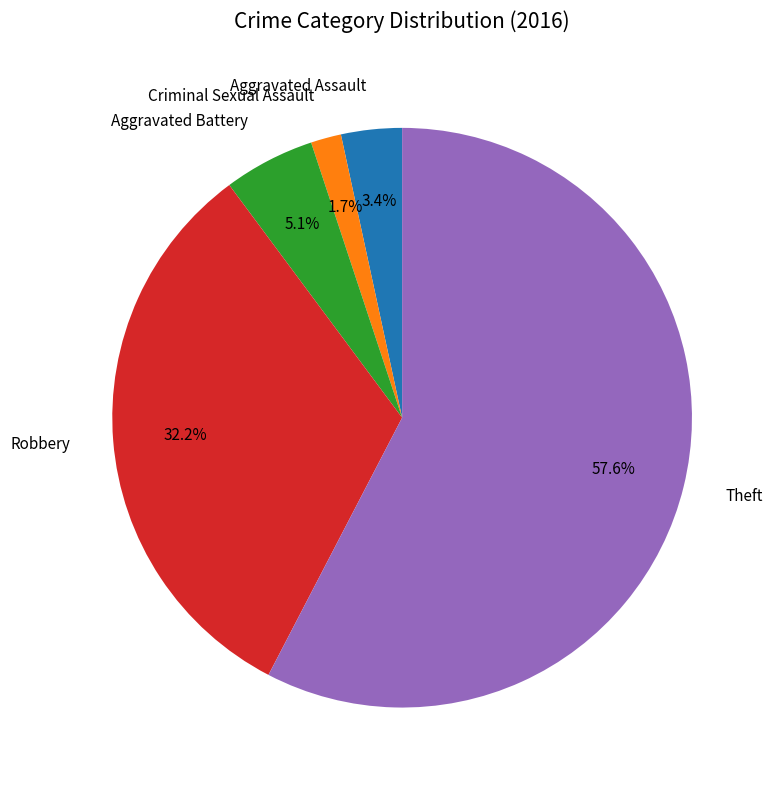

Does Theft account for over 50% of the chart?

Yes